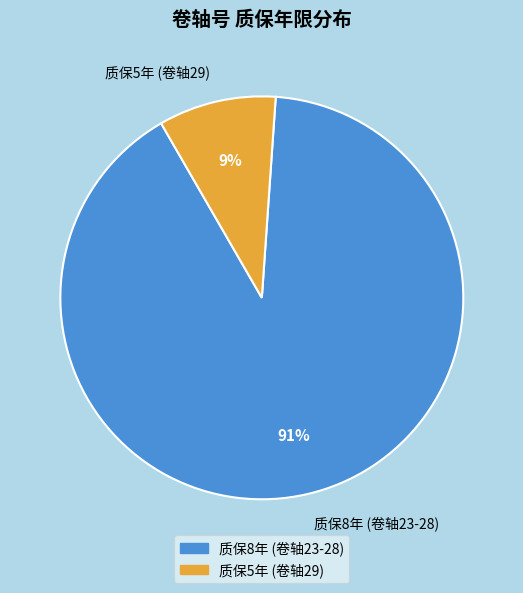

Rank the categories by value from highest to lowest.

质保8年 (卷轴23-28), 质保5年 (卷轴29)